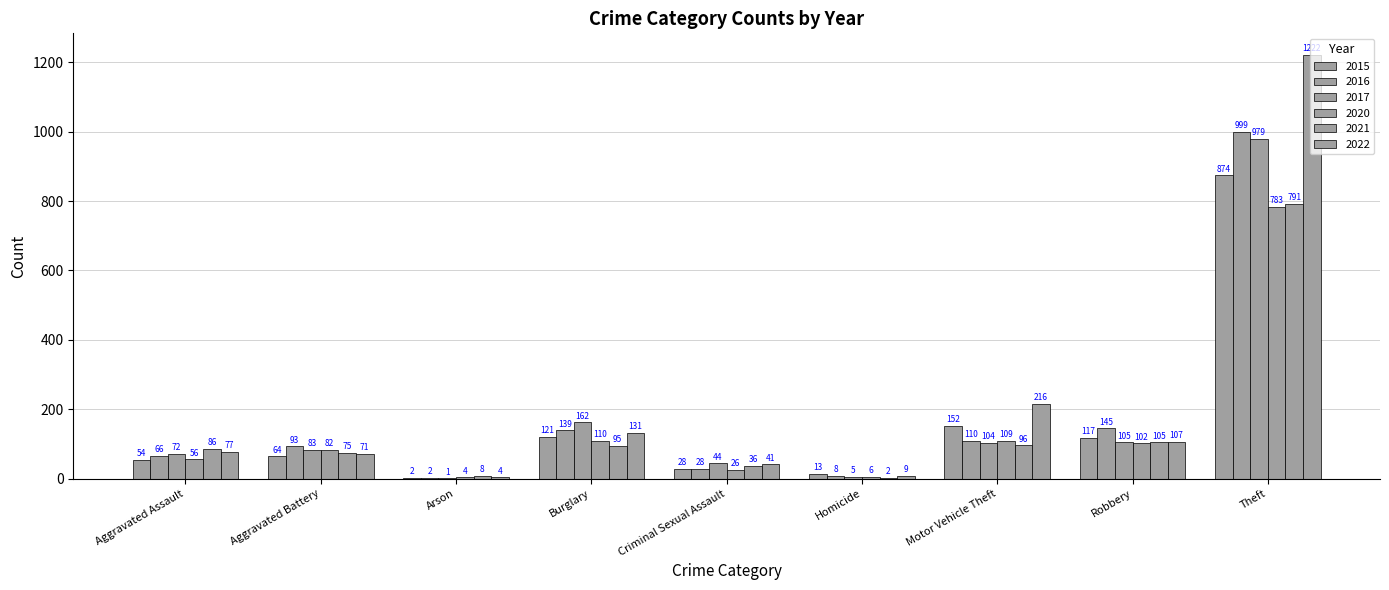

Which category has the lowest value in the 2017 series?

Arson